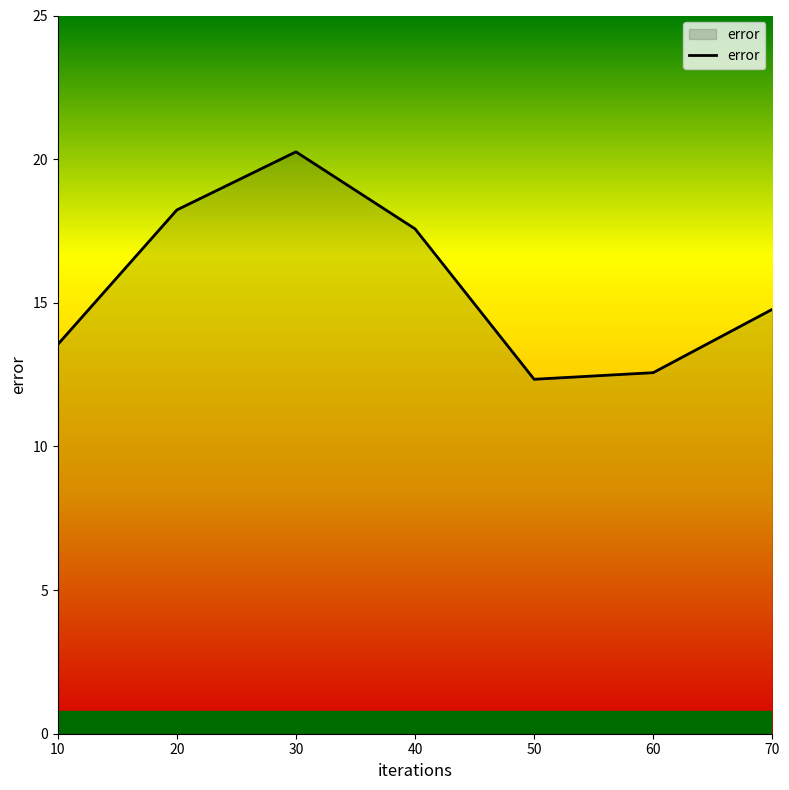

What is the difference between the maximum and second lowest values?

7.7